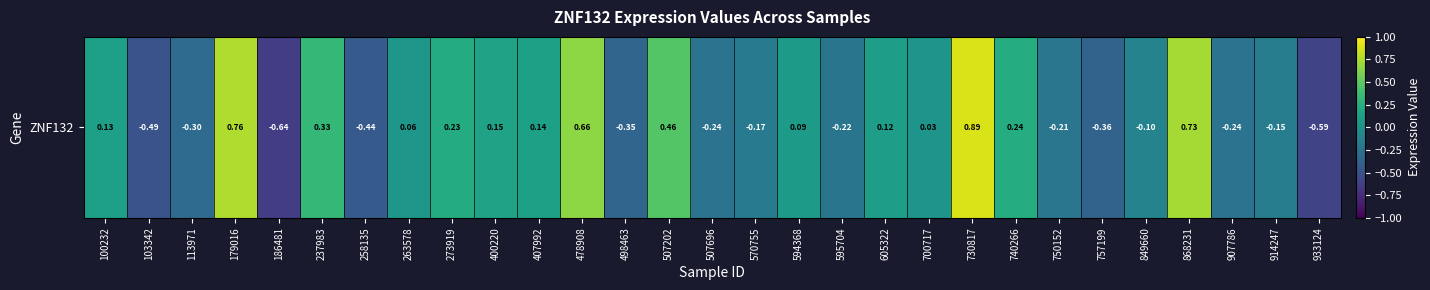

Reading left to right, transcribe all the data shown in this chart.

100232=0.1	103342=-0.5	113971=-0.3	179016=0.8	186481=-0.6	237983=0.3	258135=-0.4	263578=0.1	273919=0.2	400220=0.2	407992=0.1	478908=0.7	498463=-0.3	507202=0.5	507696=-0.2	570755=-0.2	594368=0.1	595704=-0.2	605322=0.1	700717=0.0	730817=0.9	740266=0.2	750152=-0.2	757199=-0.4	849660=-0.1	868231=0.7	907786=-0.2	914247=-0.2	933124=-0.6